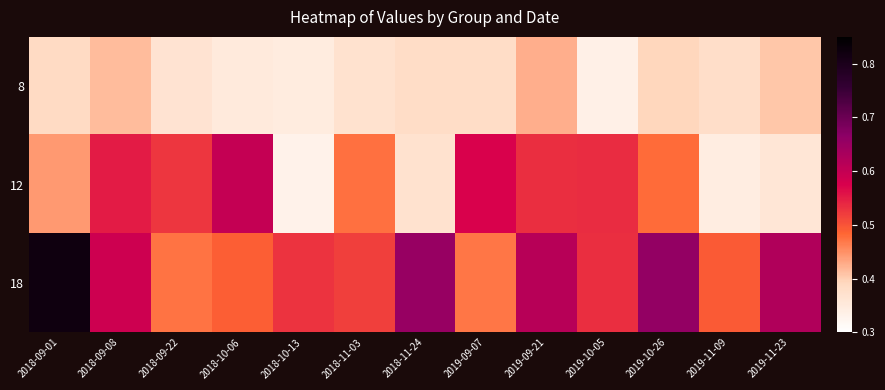

Which series has the largest total across all categories?

18